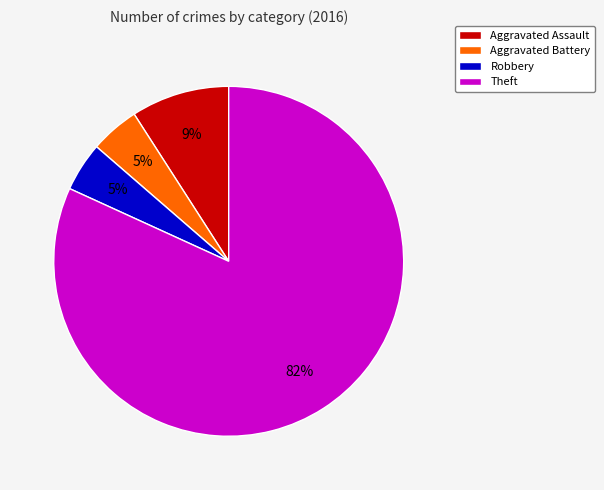

What is the majority slice?

Theft